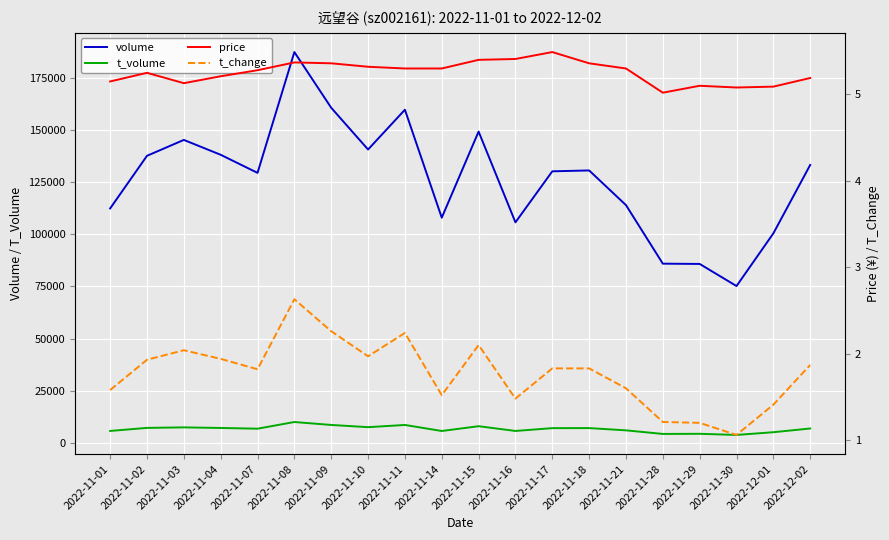

In volume, how many points are higher than both neighbors (excluding endpoints)?

5